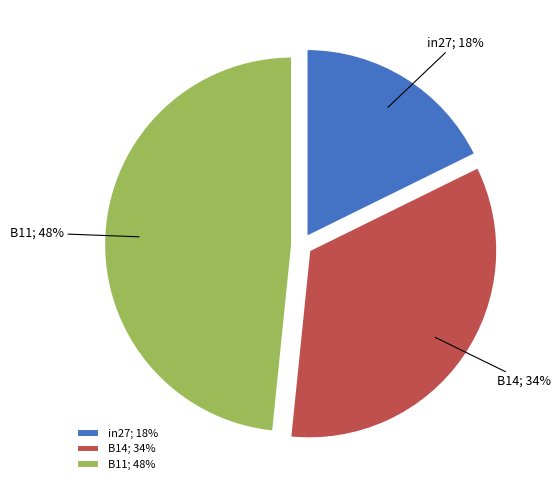

Rank the categories by value from highest to lowest.

B11, B14, in27